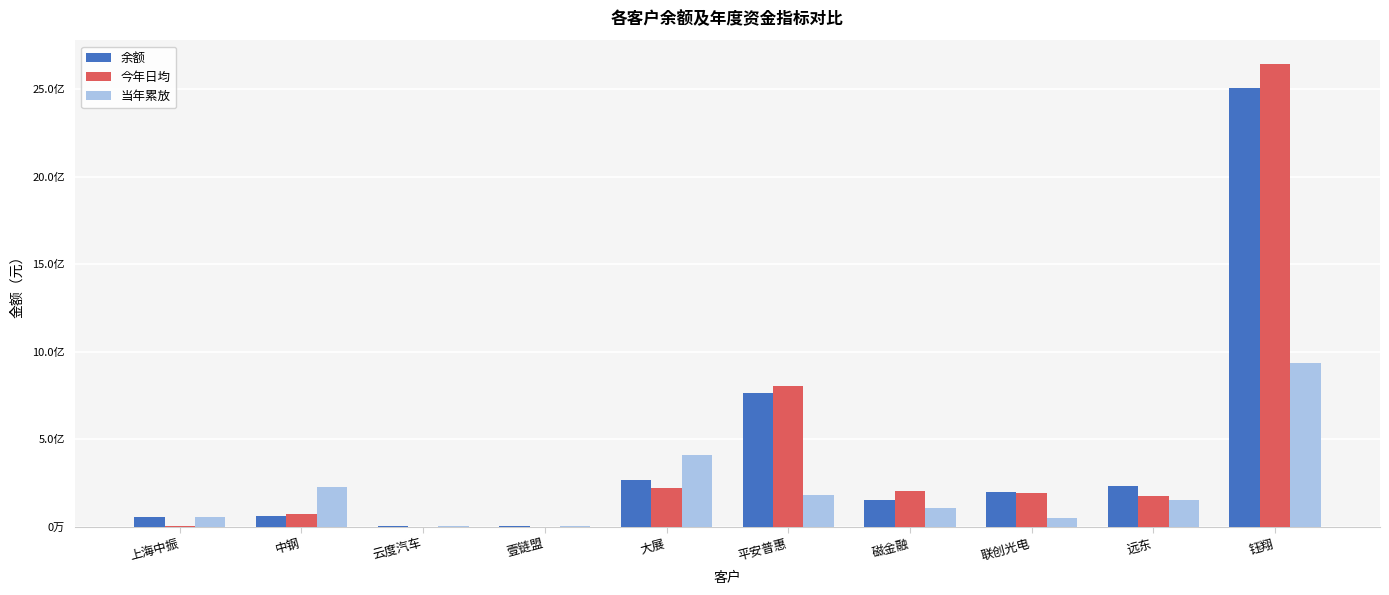

Are the bars grouped side by side (vs. stacked)?

Yes